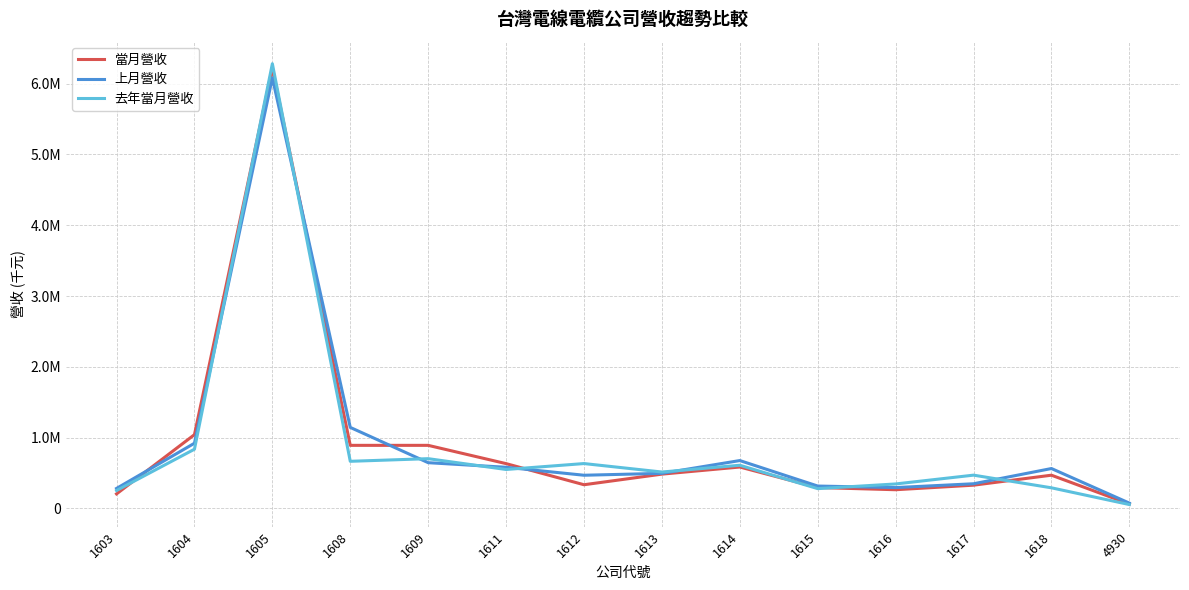

Where is the first local maximum for 去年當月營收?

1605